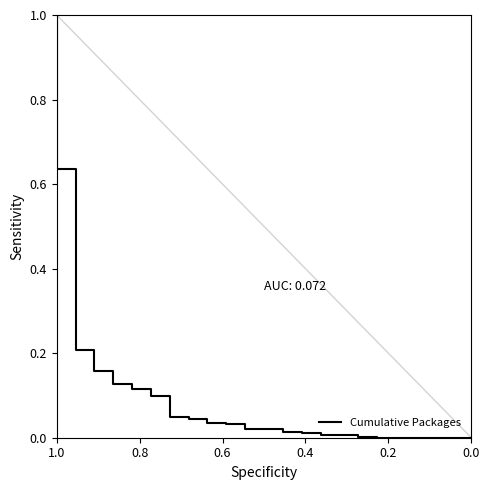

How many lines are shown in the chart?

1